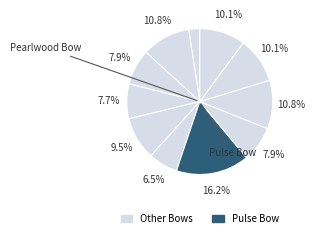

Which slice is the smallest?

Pearlwood Bow